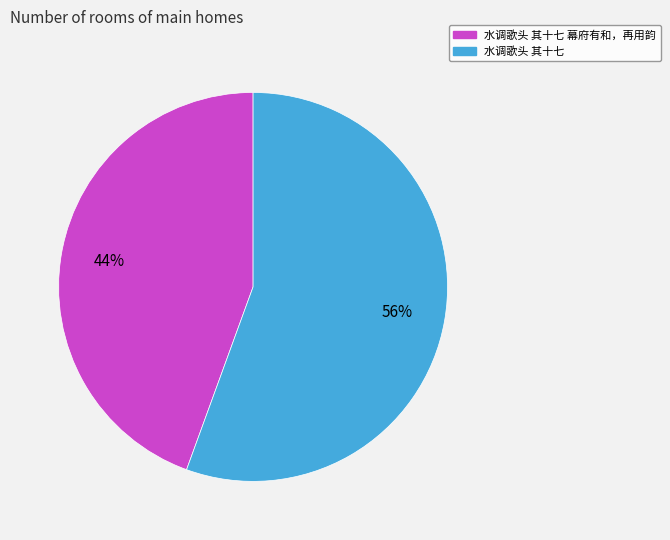

Which category has the biggest portion of the pie?

水调歌头 其十七